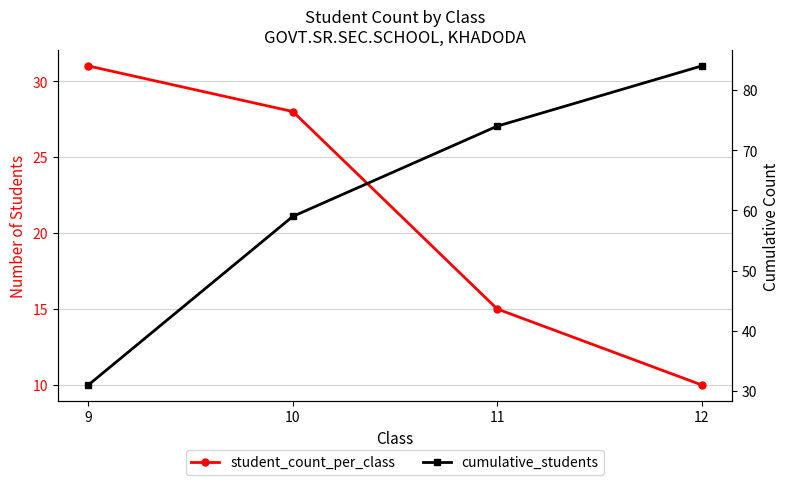

What is the difference between the student_count_per_class values at 12 and 9?

21